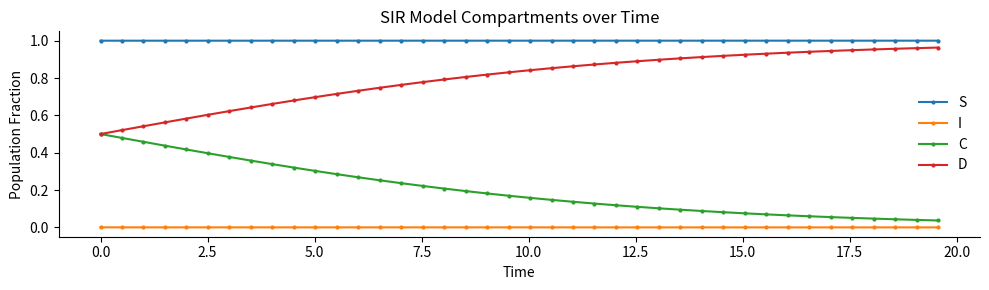

How many lines are shown in the chart?

4